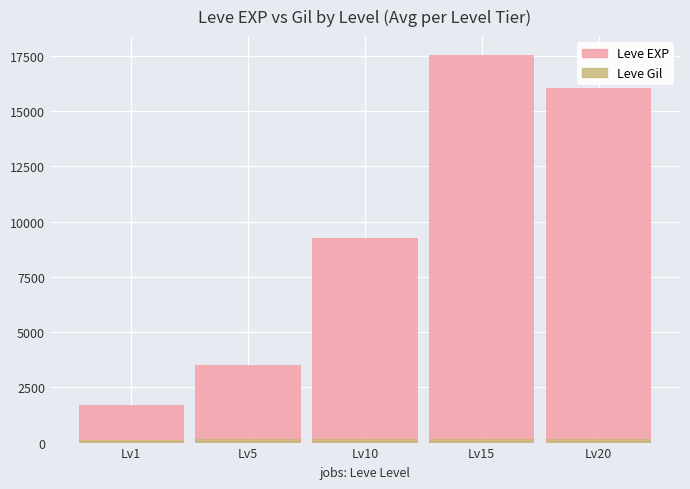

Reading left to right, what are all the values shown in this chart?

Leve EXP: 1713	3508	9238	17522	16058
Leve Gil: 113	140	169	172	176